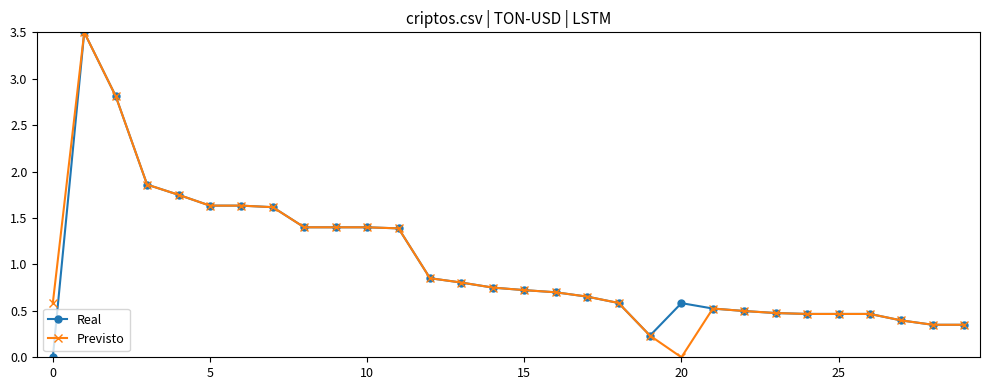

True or false: Previsto has more than 0 interior local peaks.

True